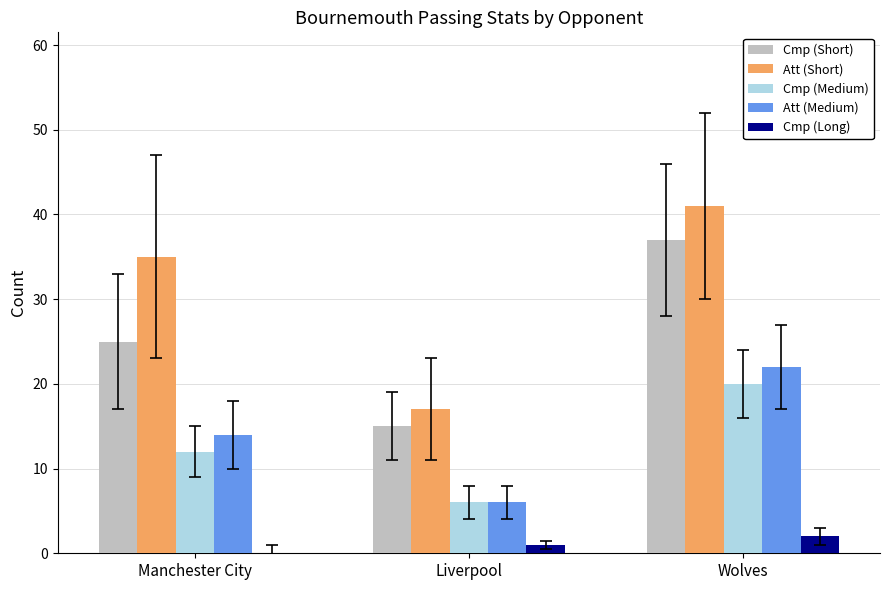

The value of Att (Short) at Manchester City is 18. True or false?

False